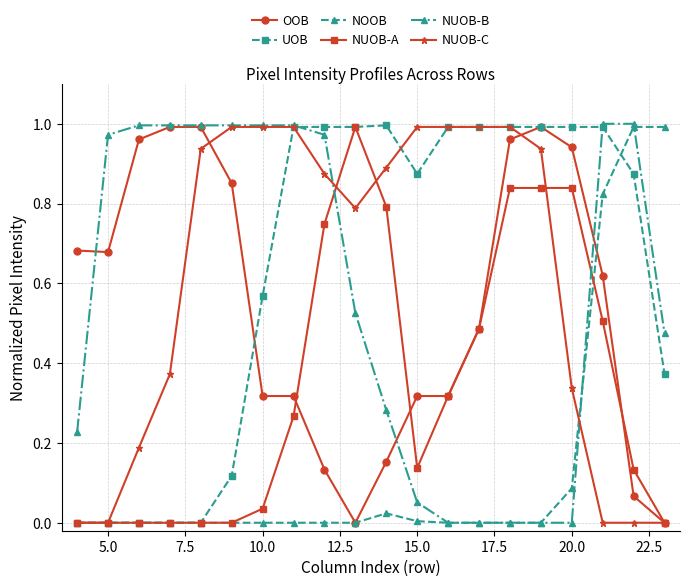

How many lines are shown in the chart?

6